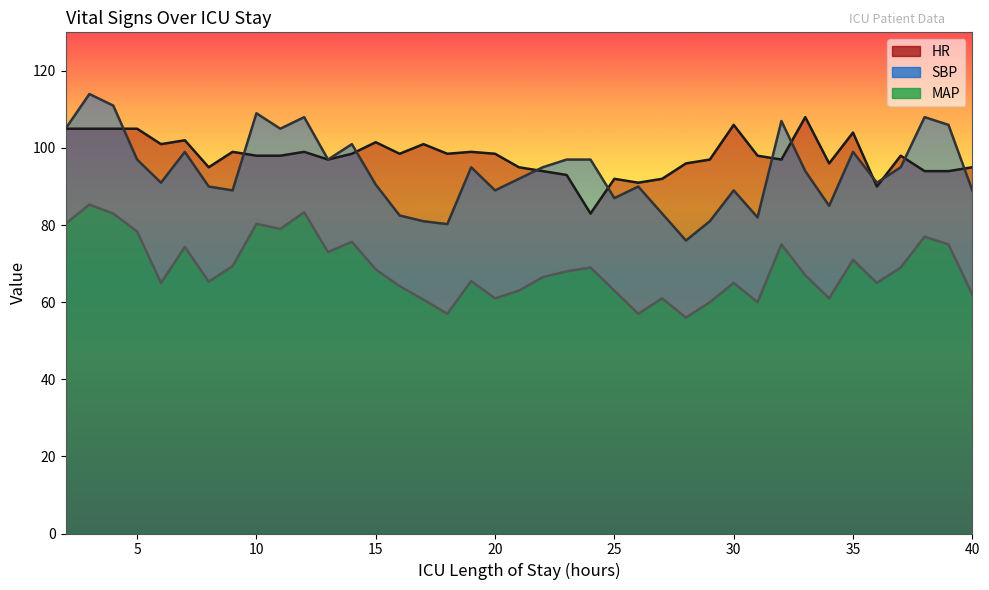

What is the total value across all series at 33?

269.0